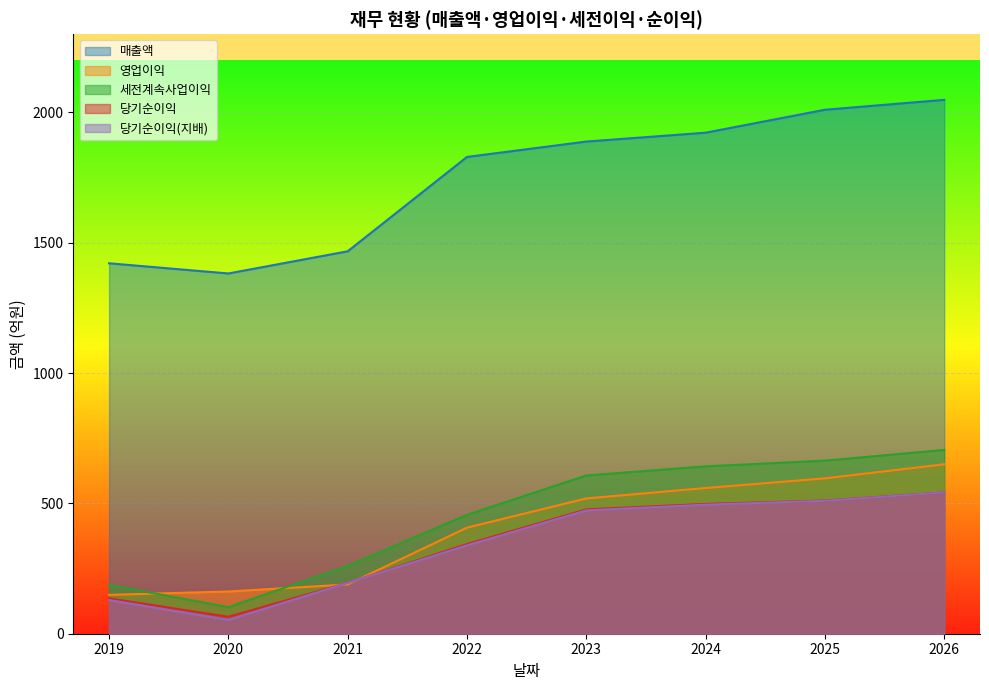

Does the chart display data point markers on the line(s)?

No